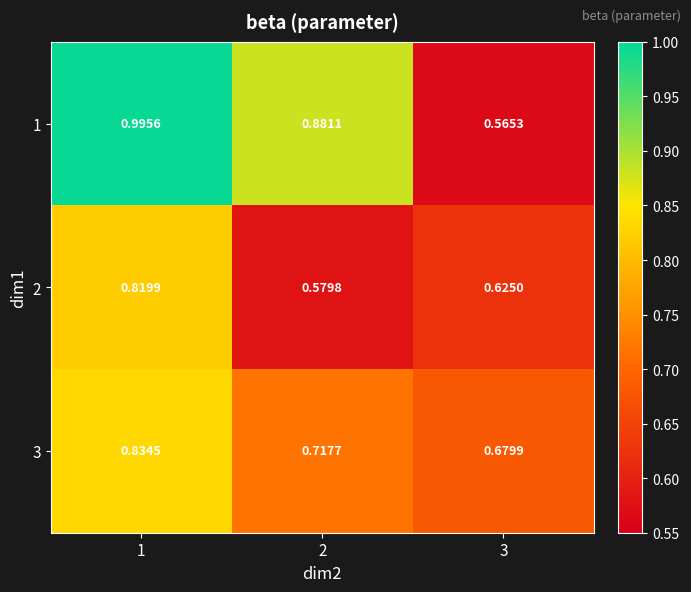

At 1, list the series in order from smallest to largest.

2, 3, 1